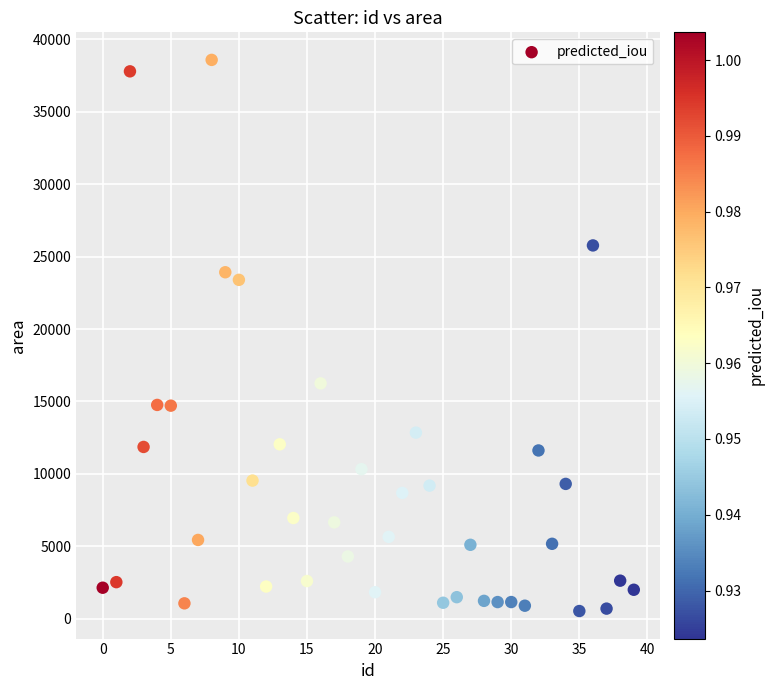

What Y value in the scatter plot is closest to 19555?

16245